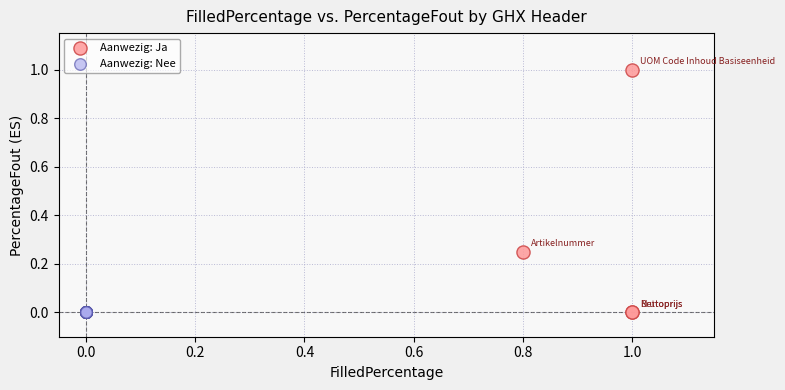

What are all the series names shown in the legend?

Aanwezig: Ja, Aanwezig: Nee